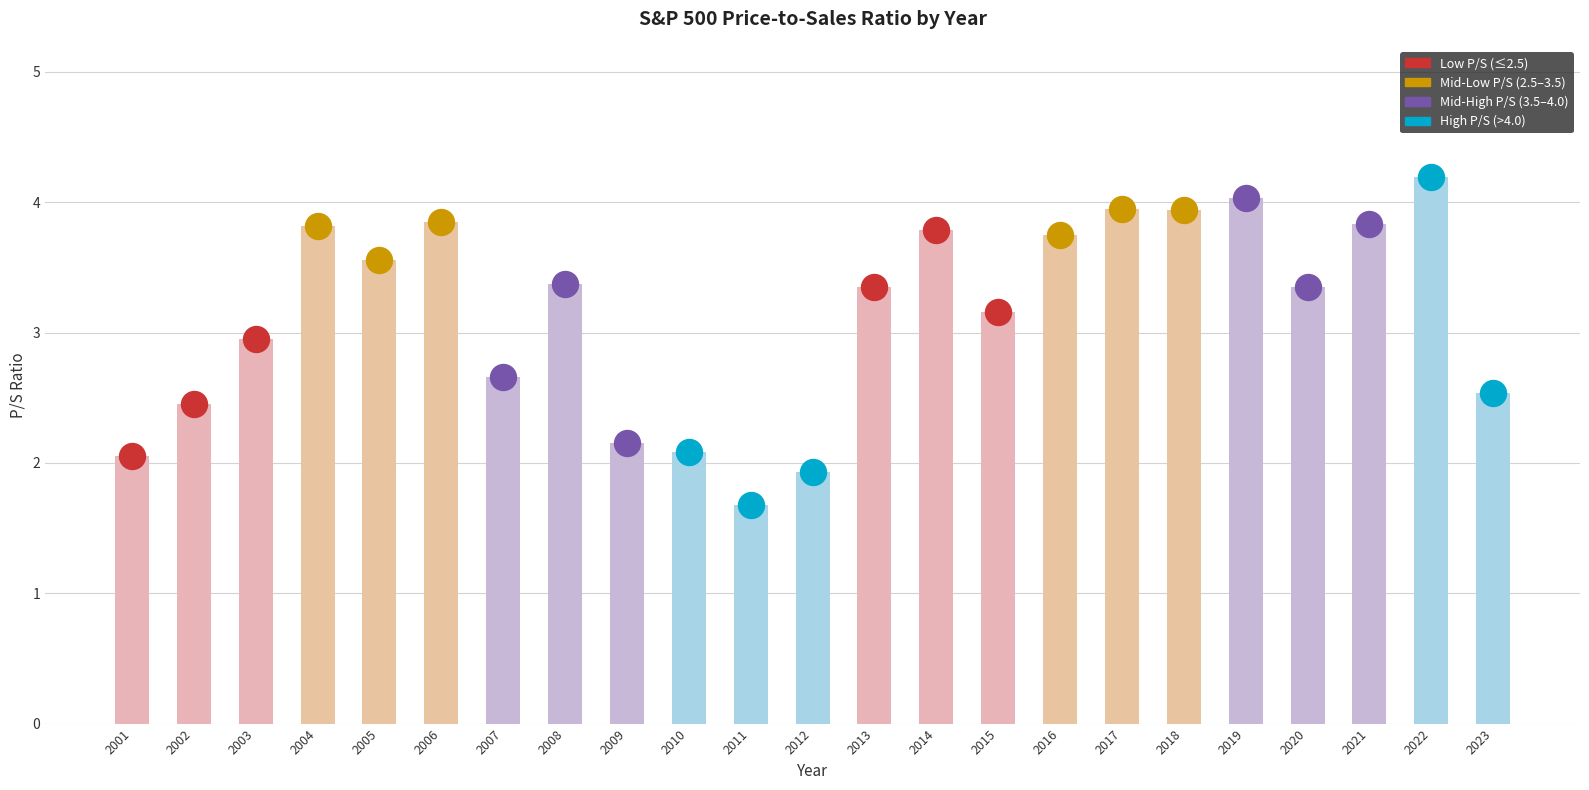

Approximately how many times larger is the value at 2012 compared to 2013?

0.6